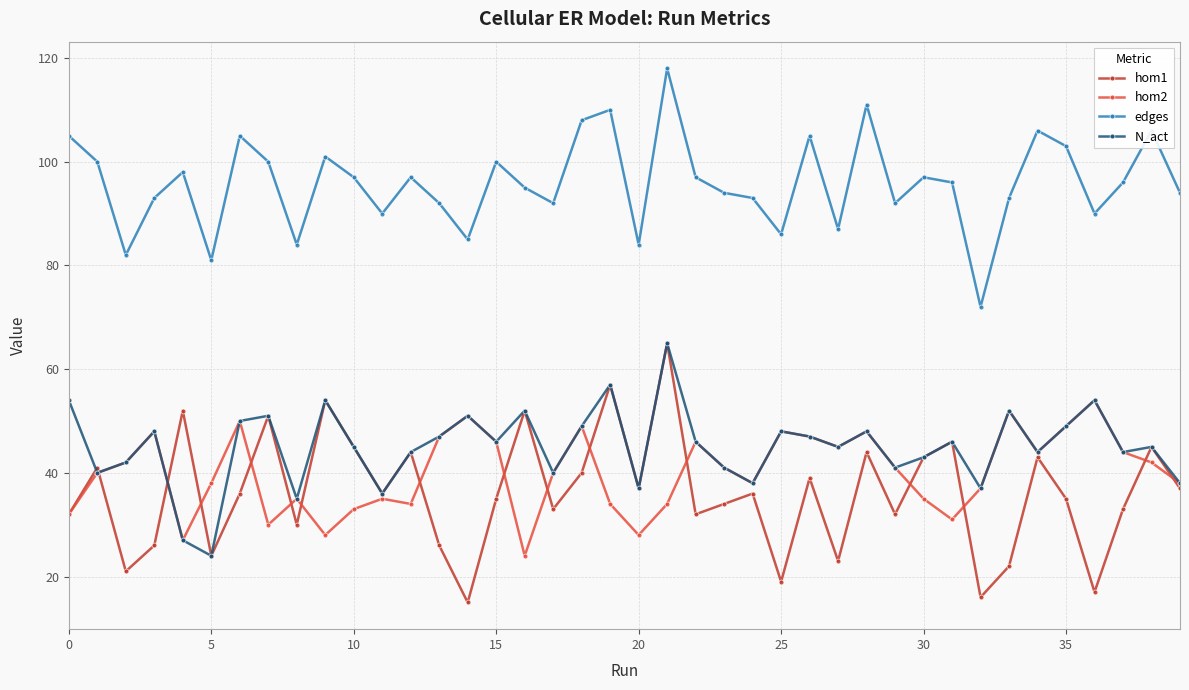

True or false: hom2 has more than 1 interior local peaks.

True